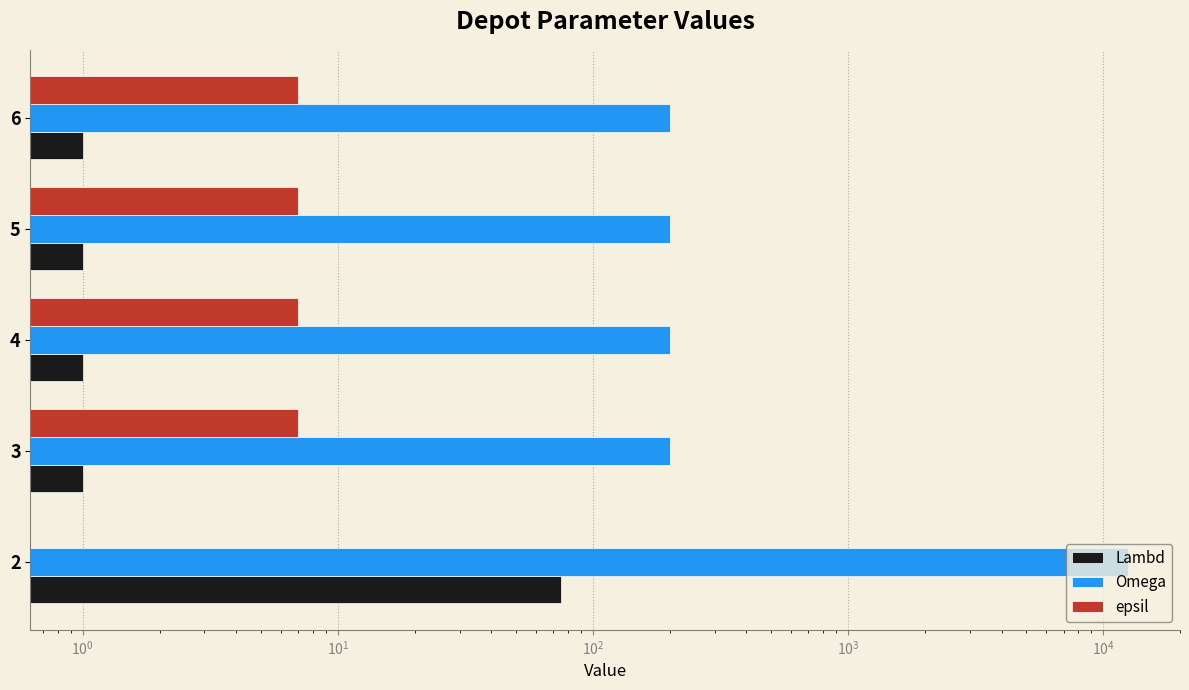

How many bars are there in each group?

3